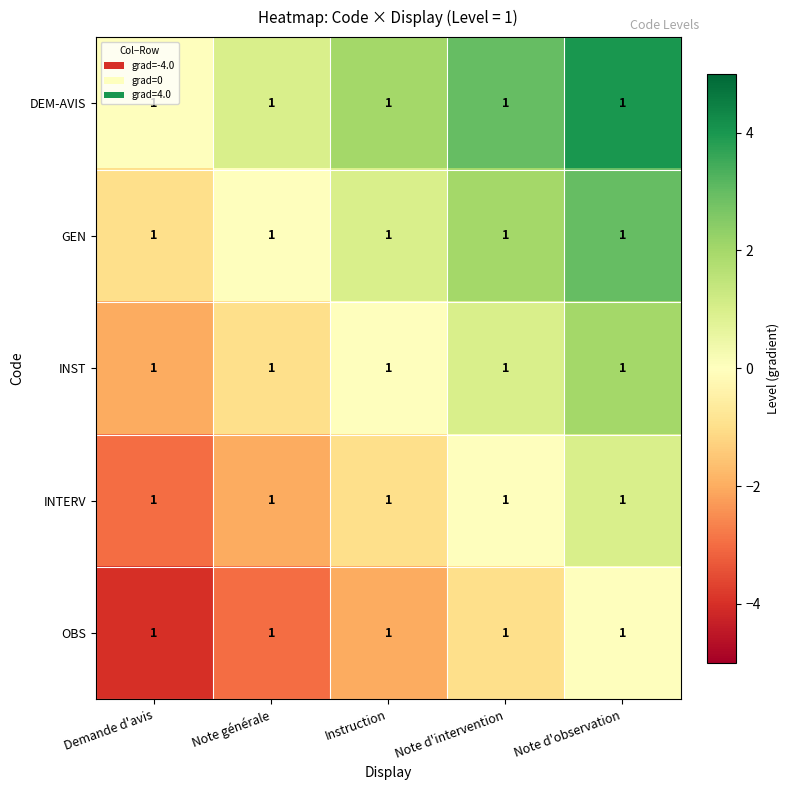

Reading left to right, extract all data points from this chart.

DEM-AVIS: Demande d'avis=1	Note générale=1	Instruction=1	Note d'intervention=1	Note d'observation=1
GEN: Demande d'avis=1	Note générale=1	Instruction=1	Note d'intervention=1	Note d'observation=1
INST: Demande d'avis=1	Note générale=1	Instruction=1	Note d'intervention=1	Note d'observation=1
INTERV: Demande d'avis=1	Note générale=1	Instruction=1	Note d'intervention=1	Note d'observation=1
OBS: Demande d'avis=1	Note générale=1	Instruction=1	Note d'intervention=1	Note d'observation=1